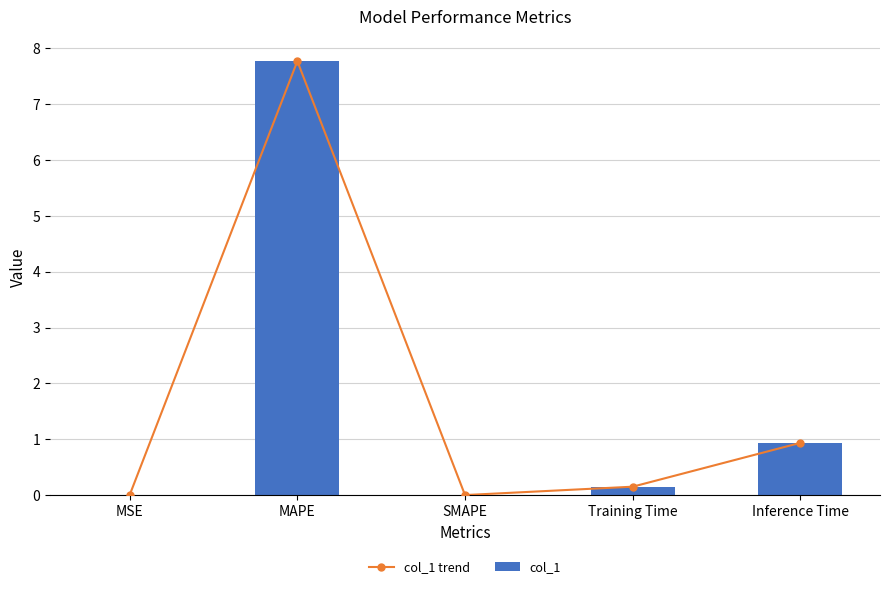

The col_1 trend series shows -4.6 at SMAPE. True or false?

False